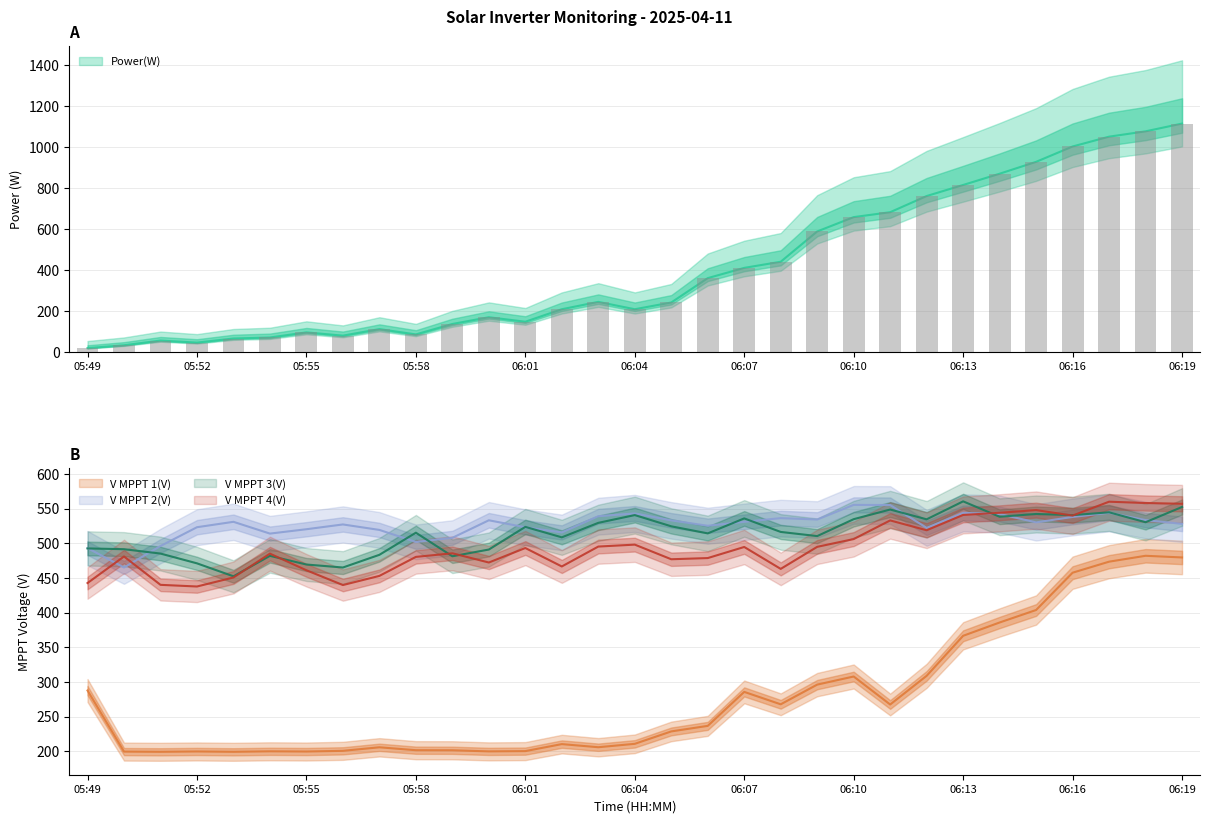

What is the sum of the Power(W) values at 13 and 05:52?

242.0